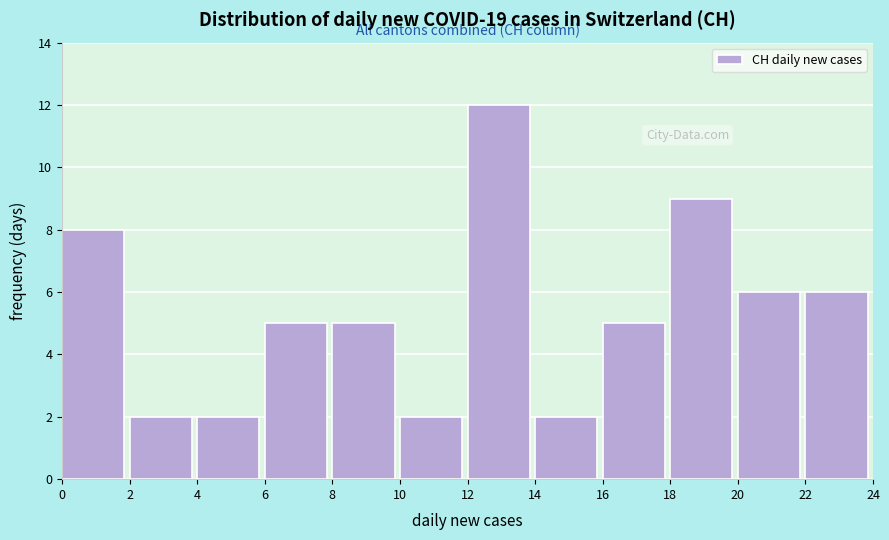

Reading left to right, transcribe this chart: for each bar, give the range it covers on the x-axis and its height. The values are not printed on the chart, so give them approximately, as read against the axis.

0 to 2: 8
2 to 4: 2
4 to 6: 2
6 to 8: 5
8 to 10: 5
10 to 12: 2
12 to 14: 12
14 to 16: 2
16 to 18: 5
18 to 20: 9
20 to 22: 6
22 to 24: 6